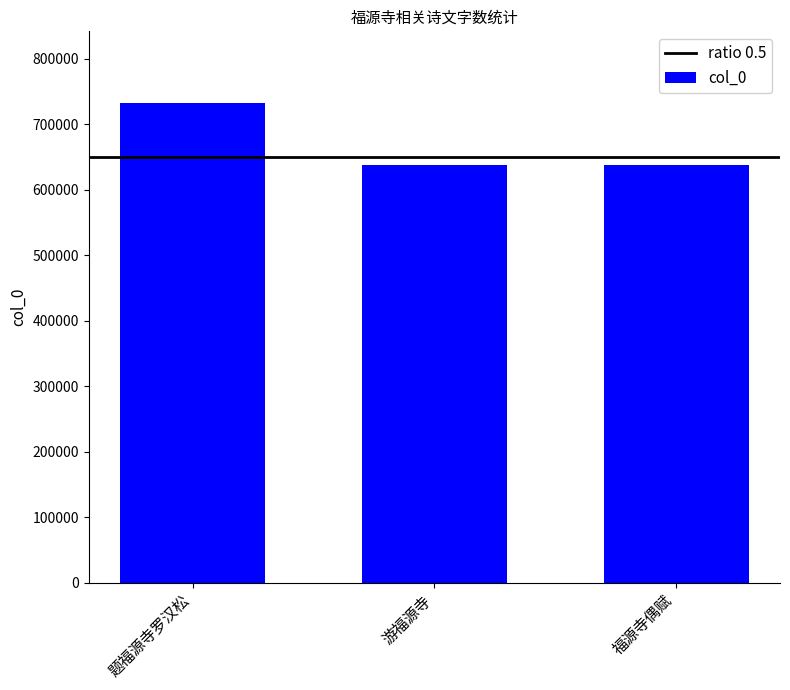

What is the ratio of the value at 福源寺偶赋 to the value at 题福源寺罗汉松?

0.9